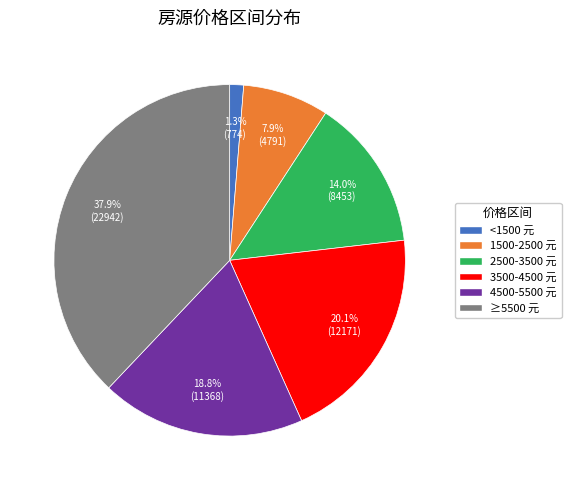

To the nearest percent, what is the combined percentage of <1500 元 and 1500-2500 元?

9%